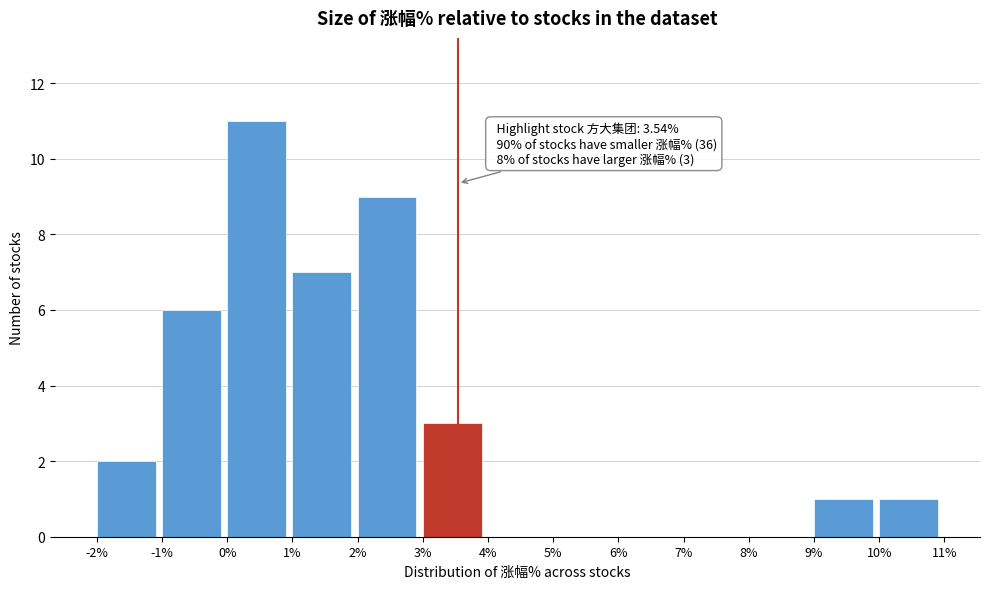

Which range on the x-axis has the tallest bar?

0% to 1%